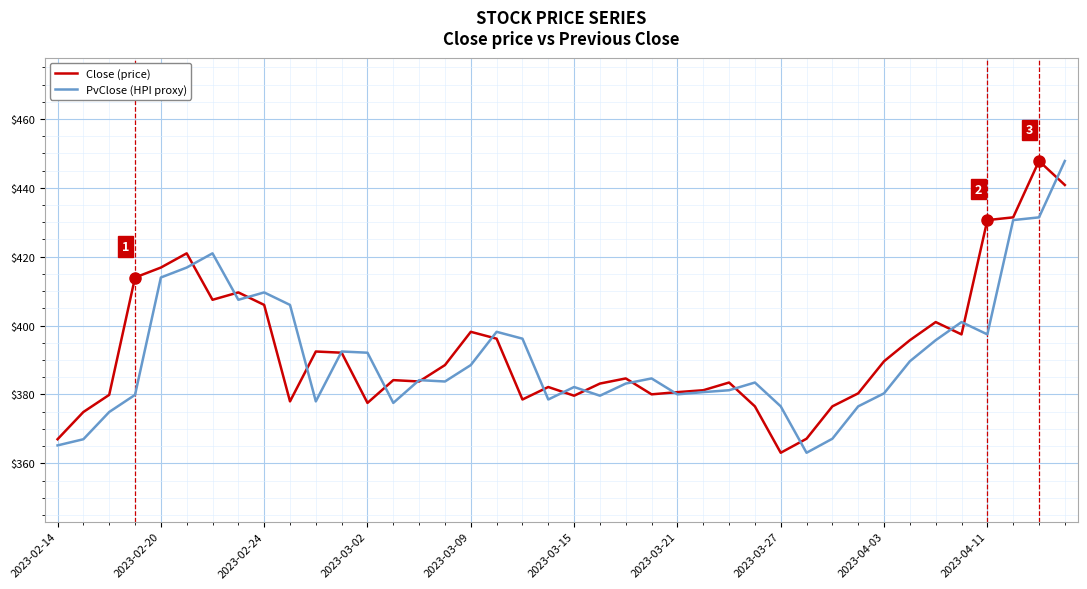

What are all the series names shown in the legend?

Close (price), PvClose (HPI proxy)